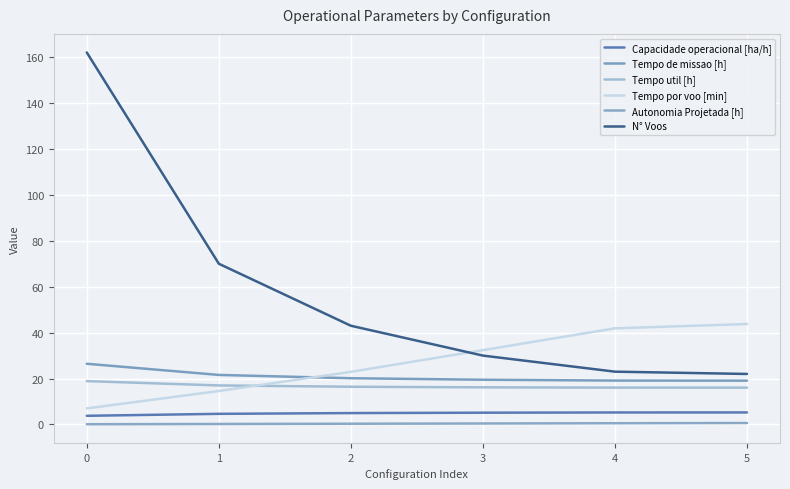

The value of Tempo de missao [h] at 2 is 31.1. True or false?

False